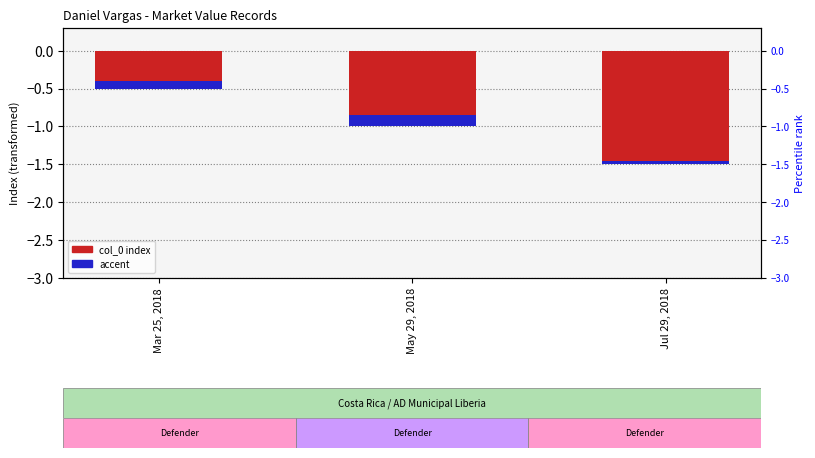

Is it true that col_0 index equals -0.1 at Mar 25, 2018?

False